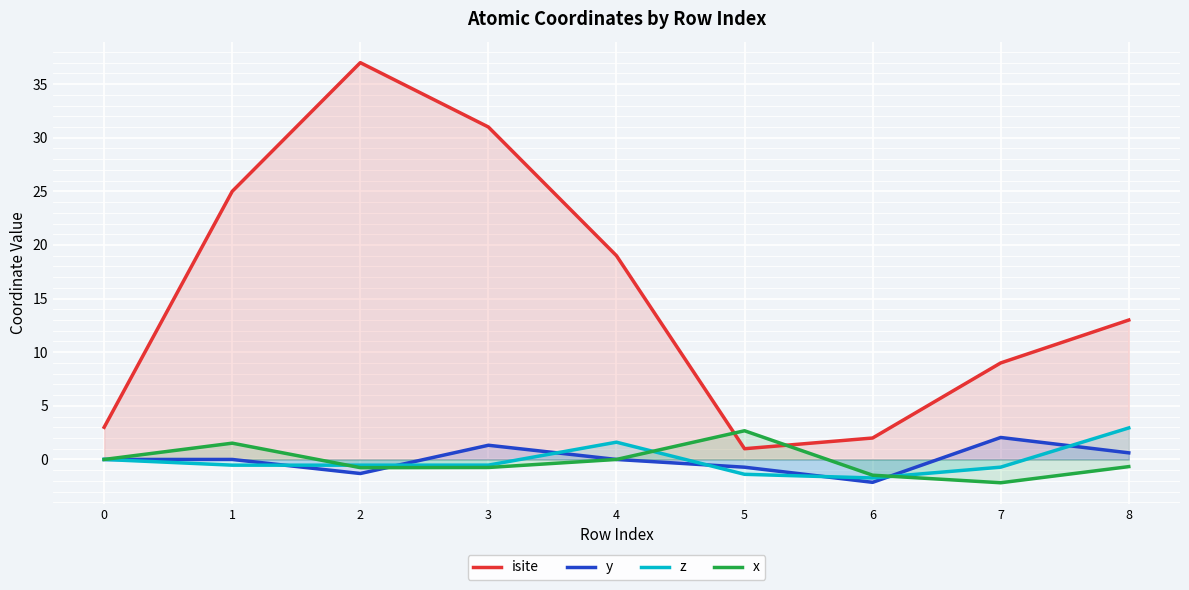

Which category has the highest value in the isite series?

2